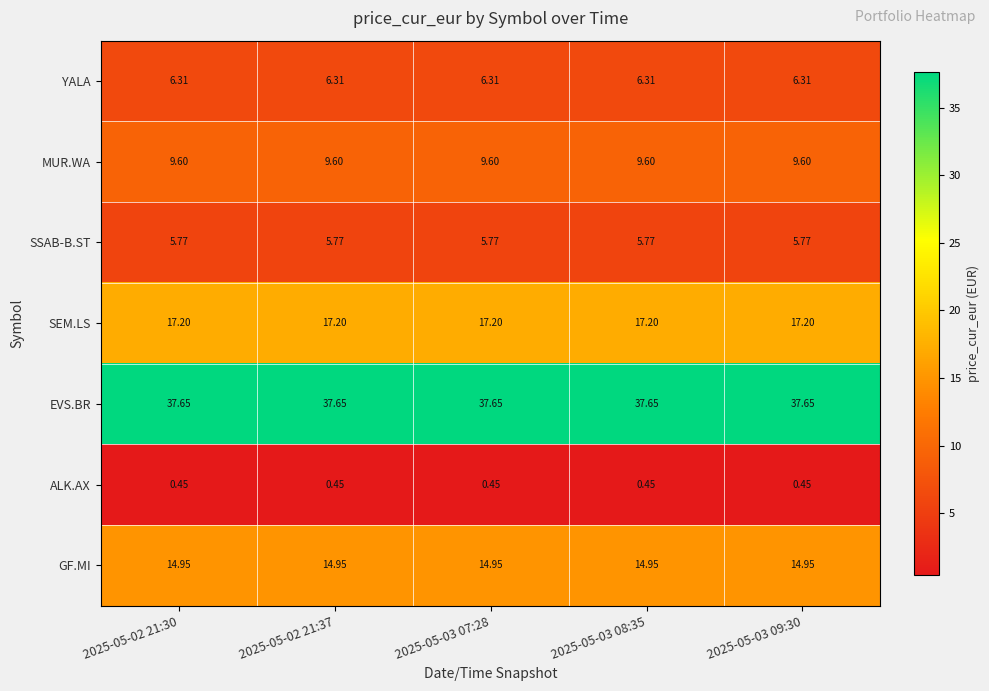

Which series has the largest total across all categories?

EVS.BR